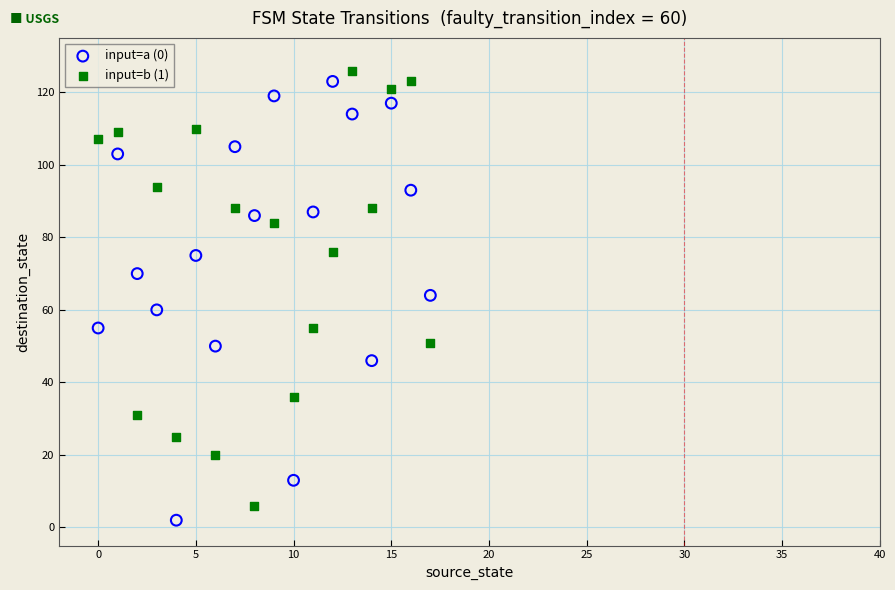

Across all data points, what is the range of Y values (max minus min)?

124